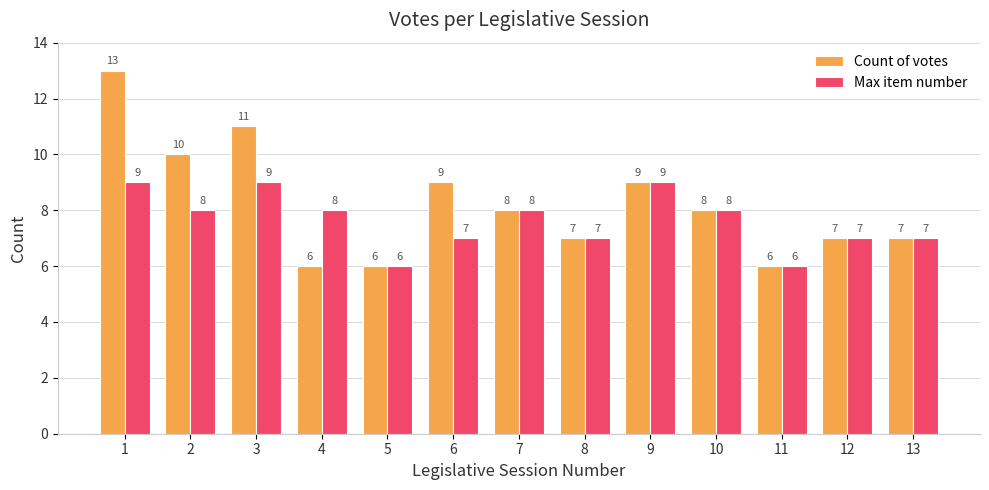

What is the difference between the Max item number values at 13 and 9?

2